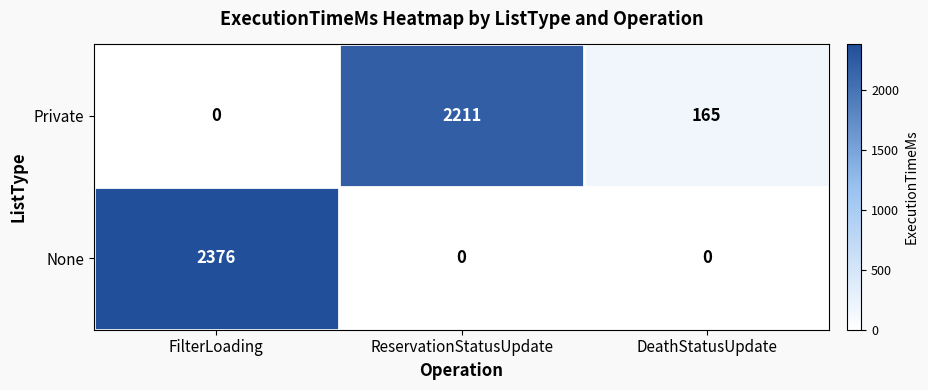

How many positive values does the Private series have?

2